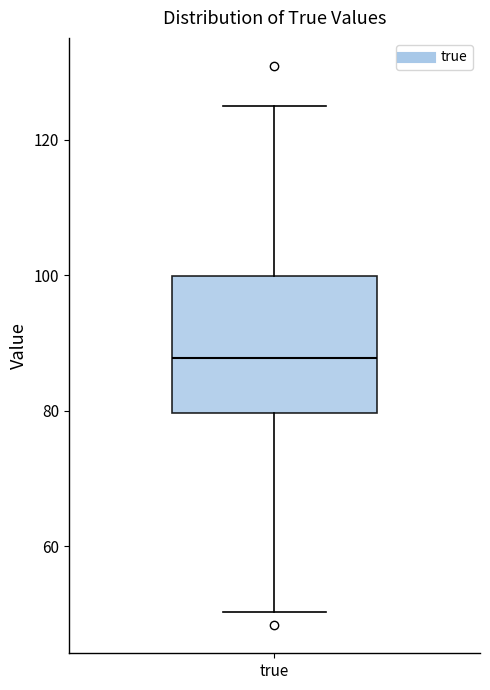

Read this box plot against the y-axis: the position of the median line, the range covered by the box, and the ends of both whiskers. The values are not printed on the chart, so give them approximately, as read against the axis.

median 88, box 80 to 100, whiskers 50 to 124